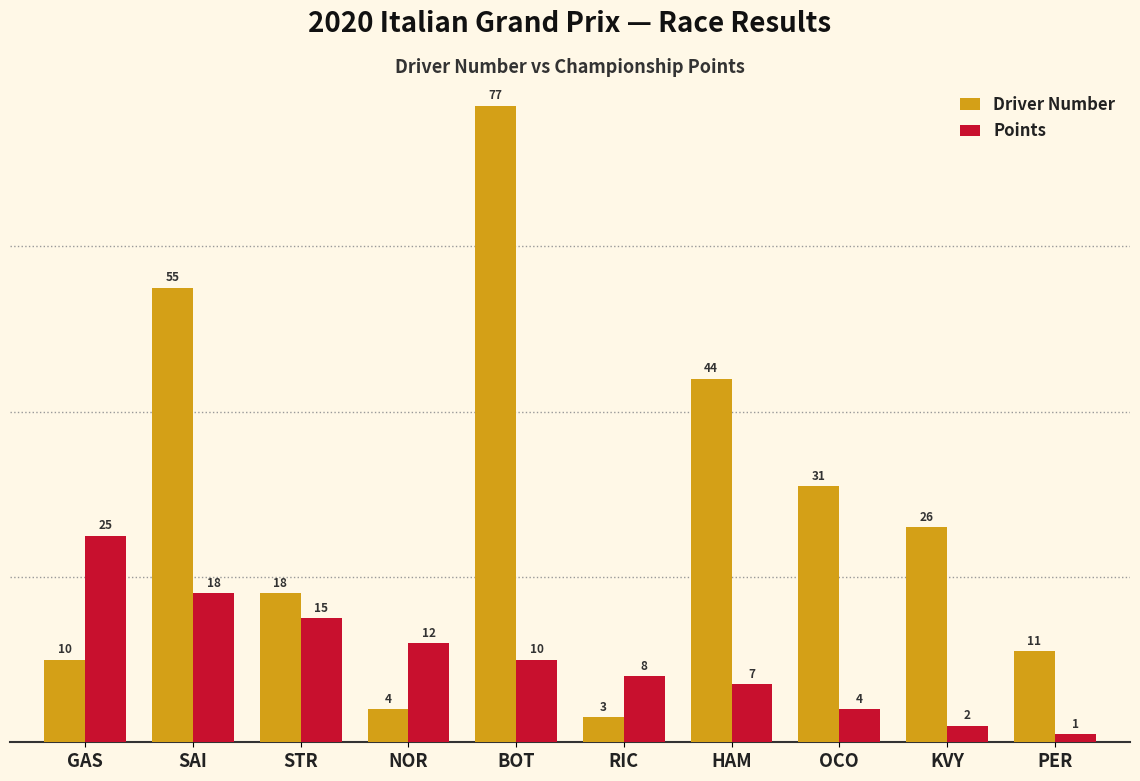

What is the difference between the second highest and minimum values in the Points series?

17